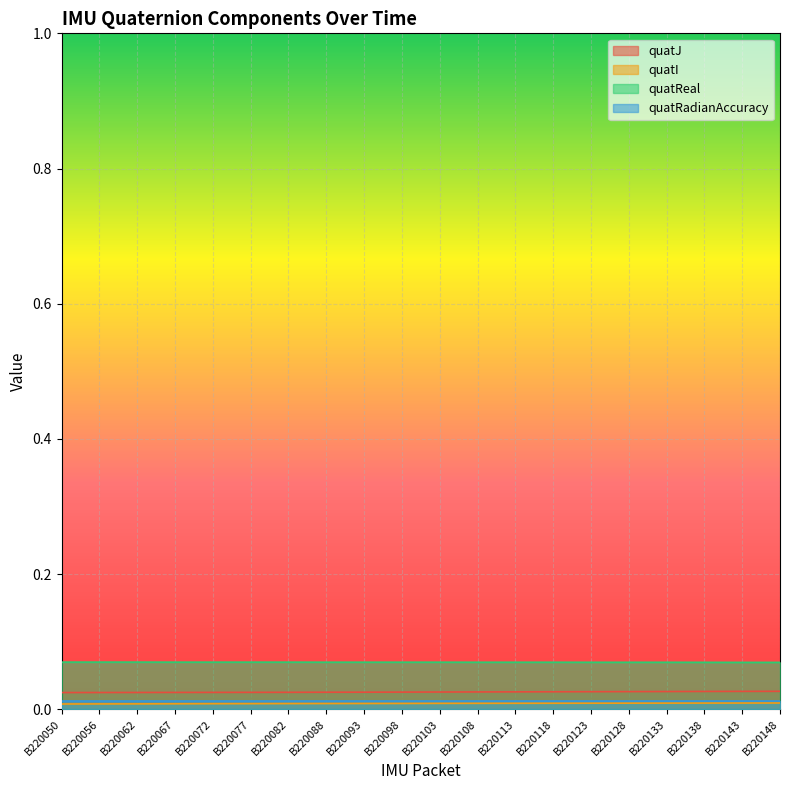

True or false: quatRadianAccuracy and quatReal cross at least once.

False